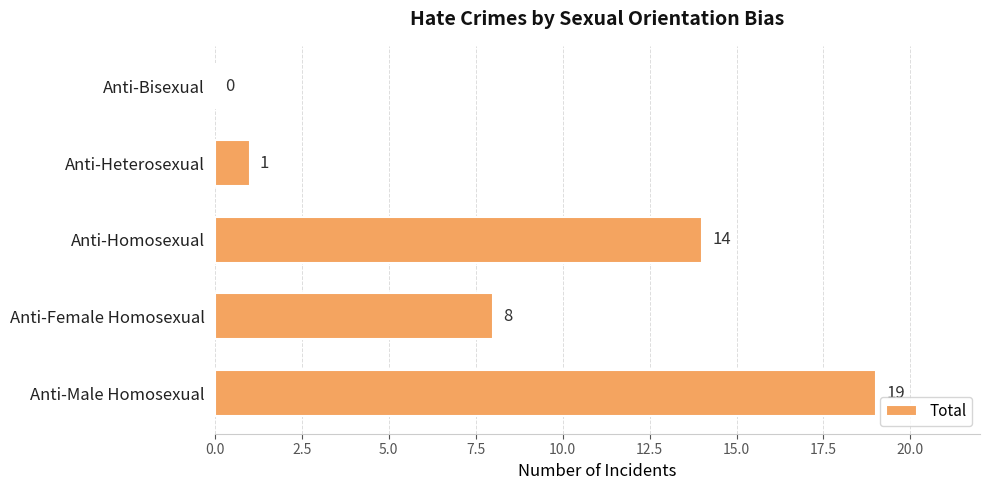

Are the bars grouped side by side (vs. stacked)?

No